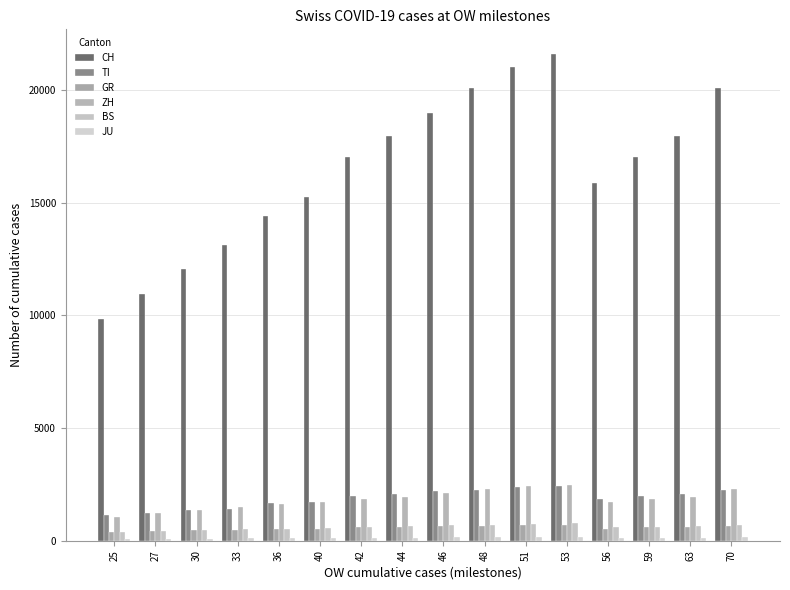

What is the smallest value displayed?

69